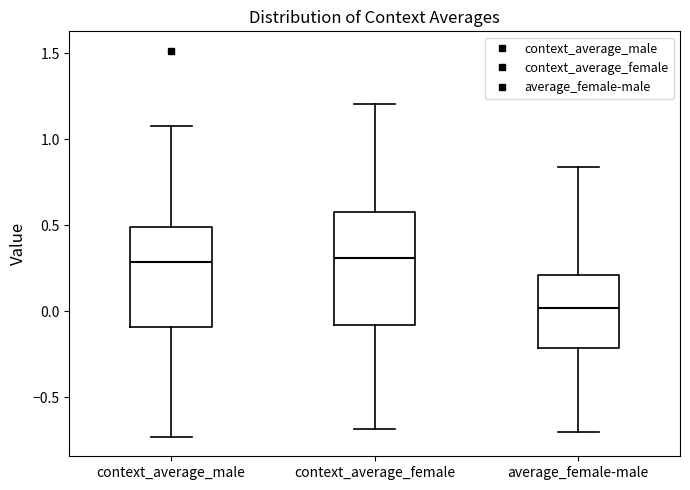

Where does the upper whisker of the box for context_average_male end on the y-axis? The values are not printed on the chart, so give them approximately, as read against the axis.

1.10